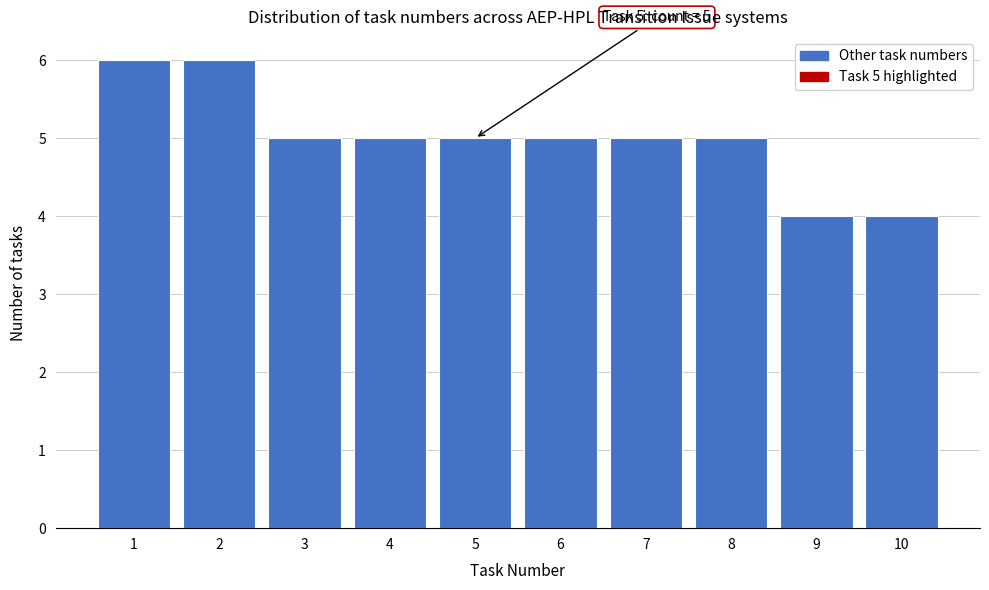

Reading left to right, extract all data points from this chart.

6	6	5	5	5	5	5	5	4	4